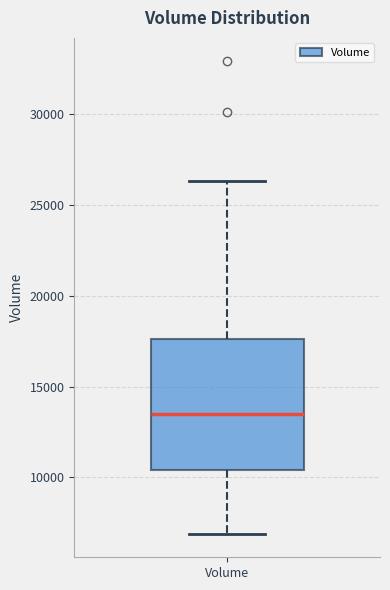

Read this box plot against the y-axis: the position of the median line, the range covered by the box, and the ends of both whiskers. The values are not printed on the chart, so give them approximately, as read against the axis.

median 13500, box 10500 to 17500, whiskers 7000 to 26500